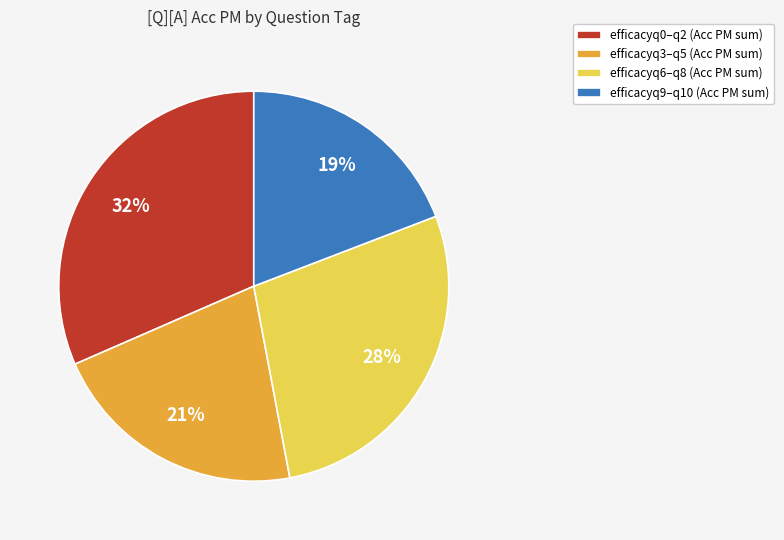

What is the smallest slice in the pie chart?

efficacyq9–q10 (Acc PM sum)